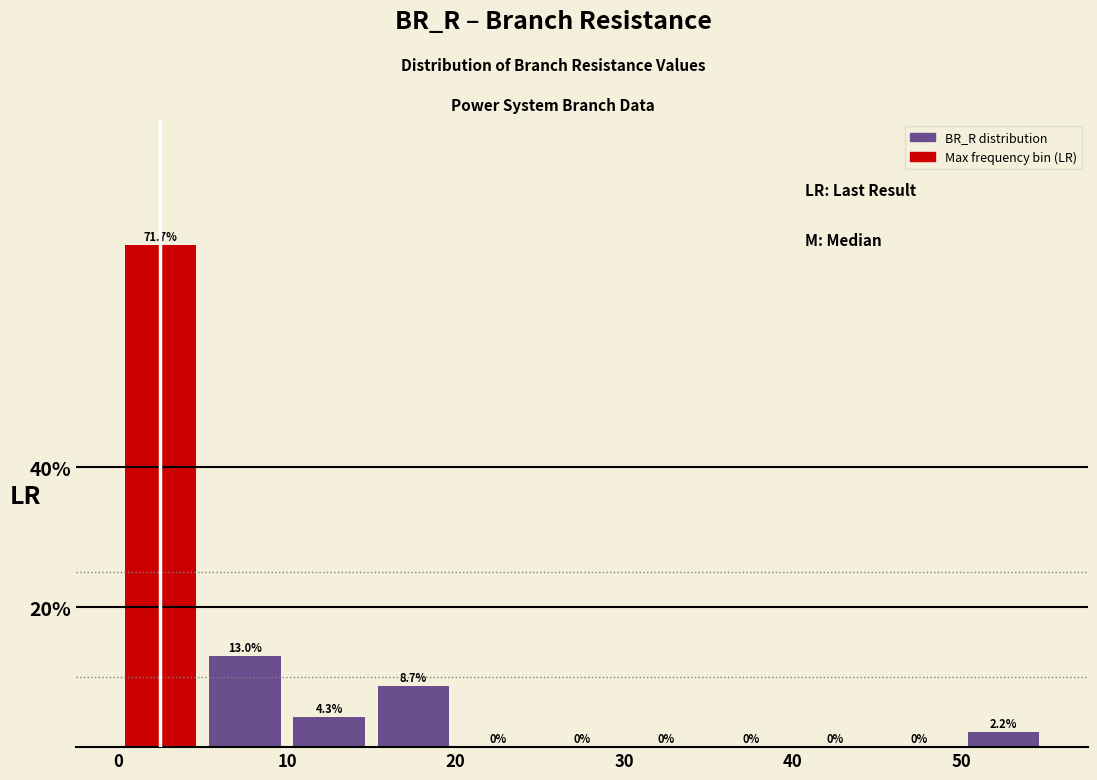

Over which range of the x-axis is the bar tallest?

0 to 5